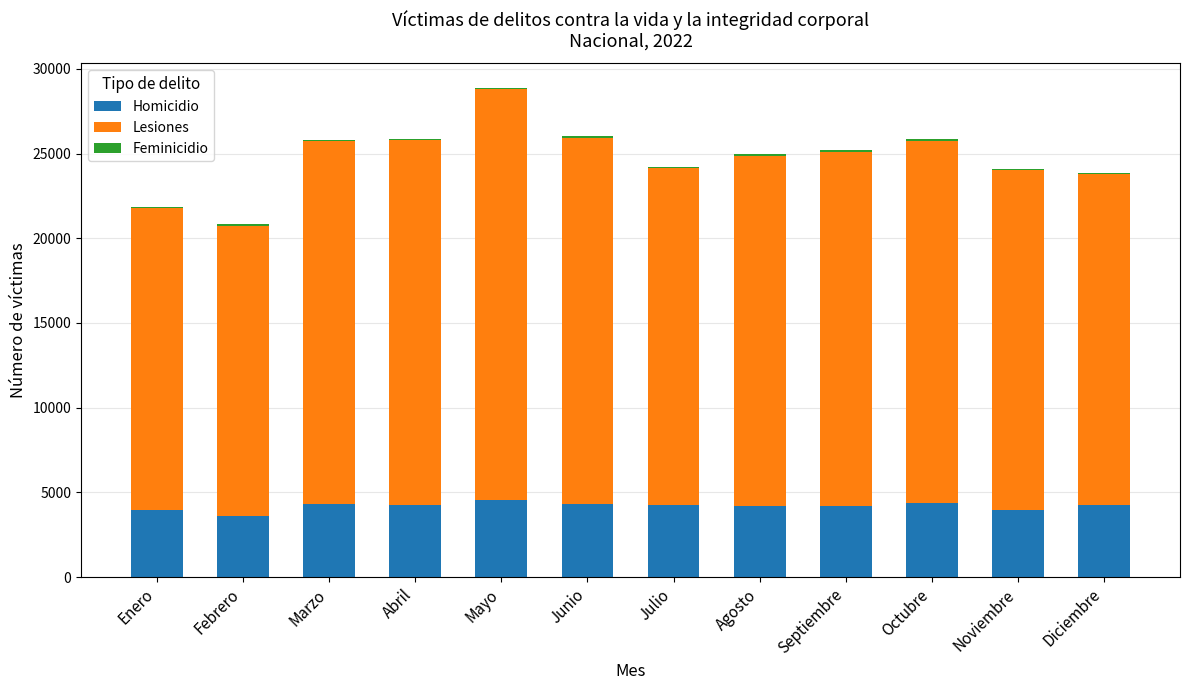

What is the maximum value for Homicidio?

4550